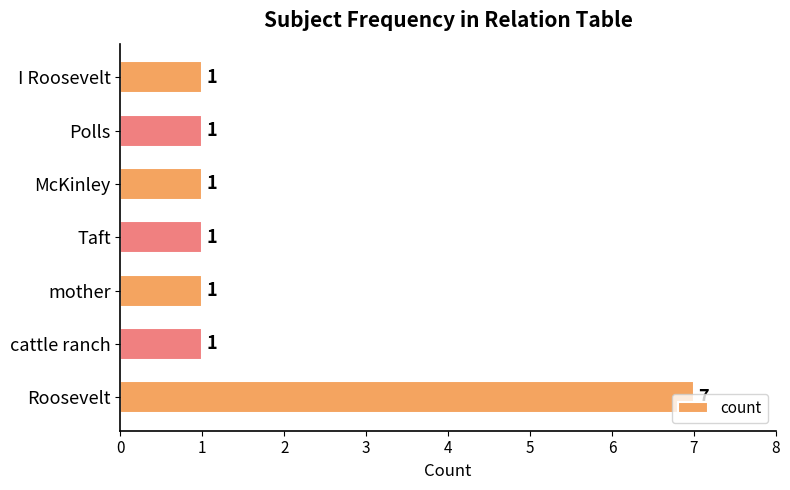

What is the change in value from Roosevelt to mother?

-6